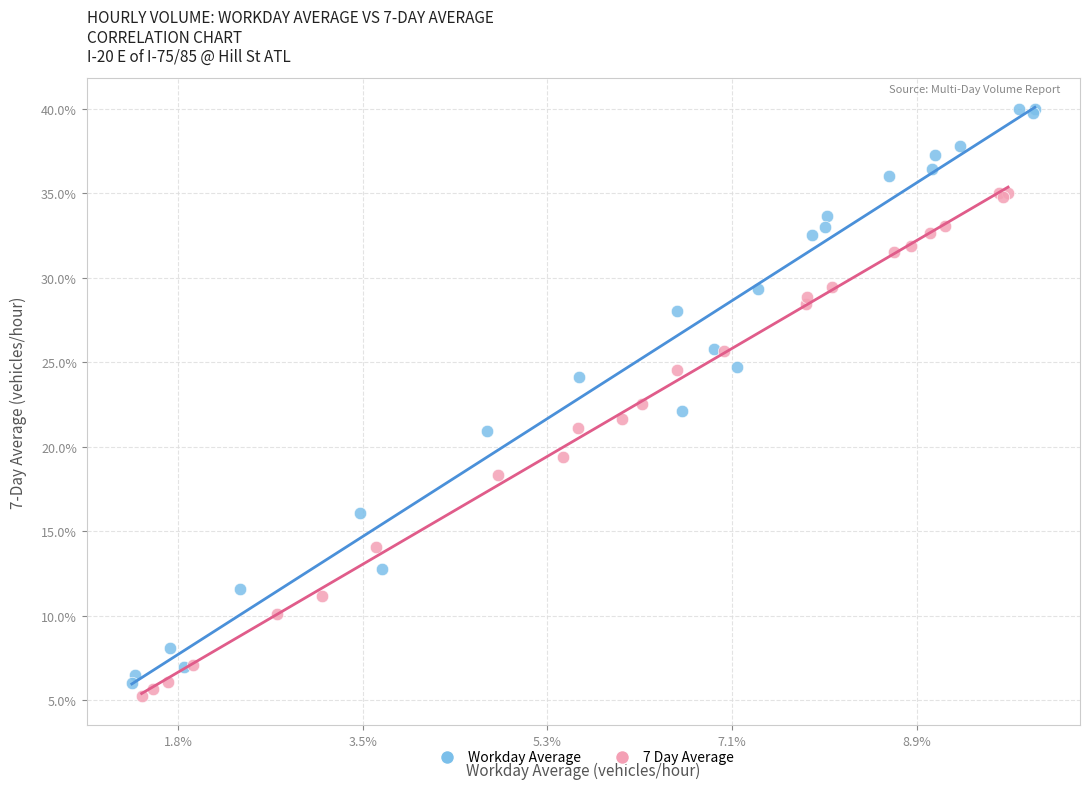

Which series contains the highest Y value?

Workday Average